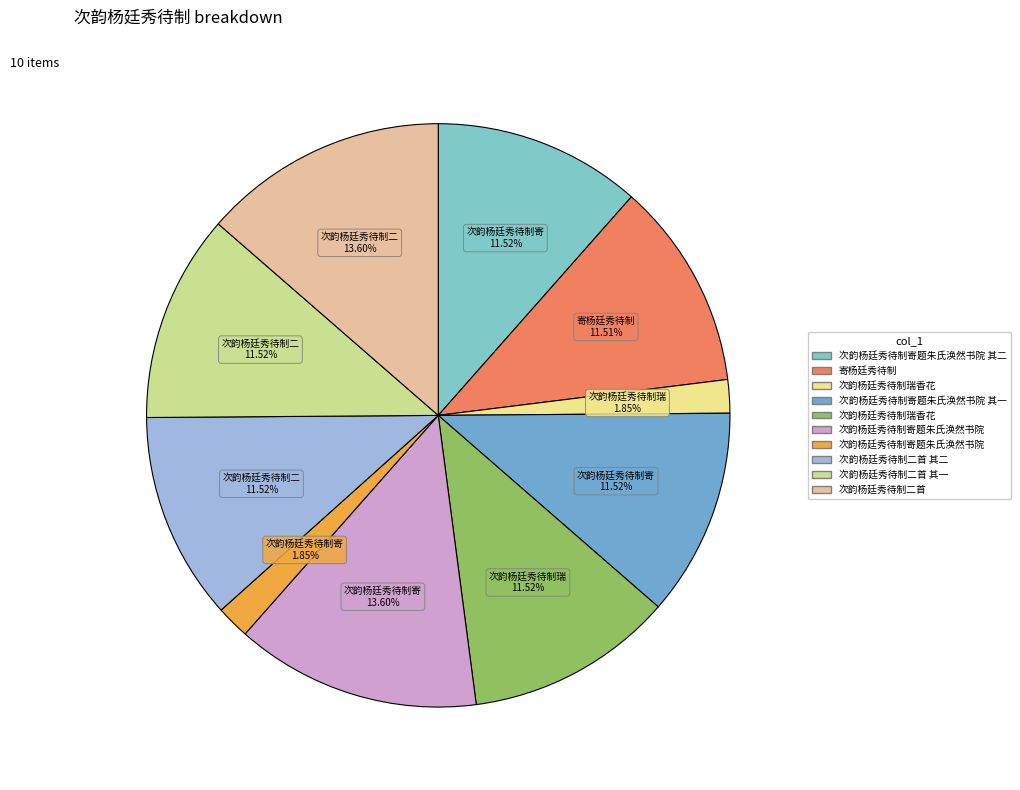

How many segments does this pie chart have?

10